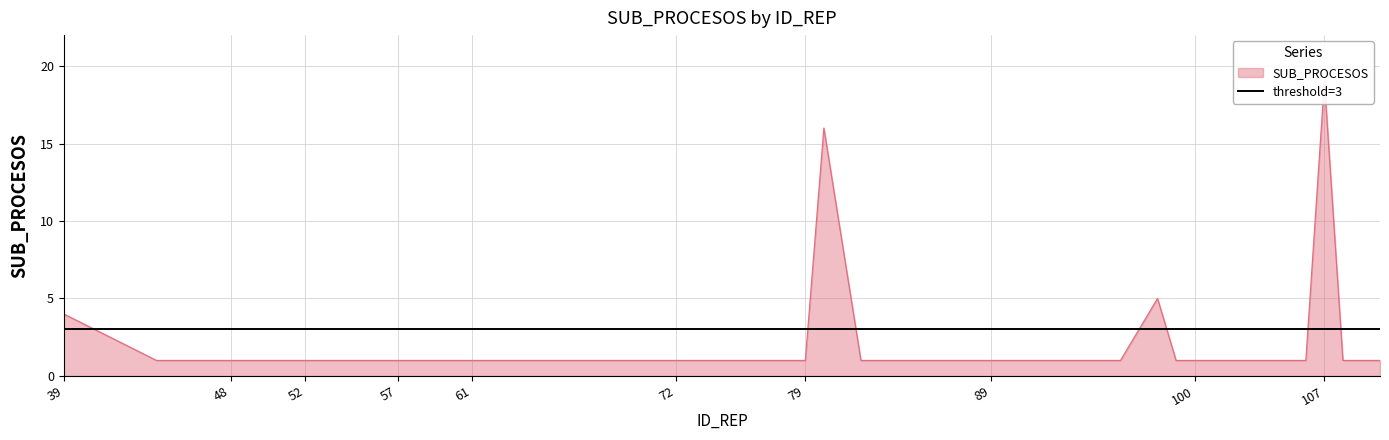

Reading left to right, list all the values displayed in this chart.

39=4	44=1	46=1	47=1	48=1	49=1	50=1	51=1	52=1	54=1	55=1	56=1	57=1	58=1	59=1	60=1	61=1	62=1	63=1	71=1	72=1	76=1	77=1	78=1	79=1	80=16	82=1	88=1	89=1	96=1	98=5	99=1	100=1	102=1	105=1	106=1	107=19	108=1	110=1